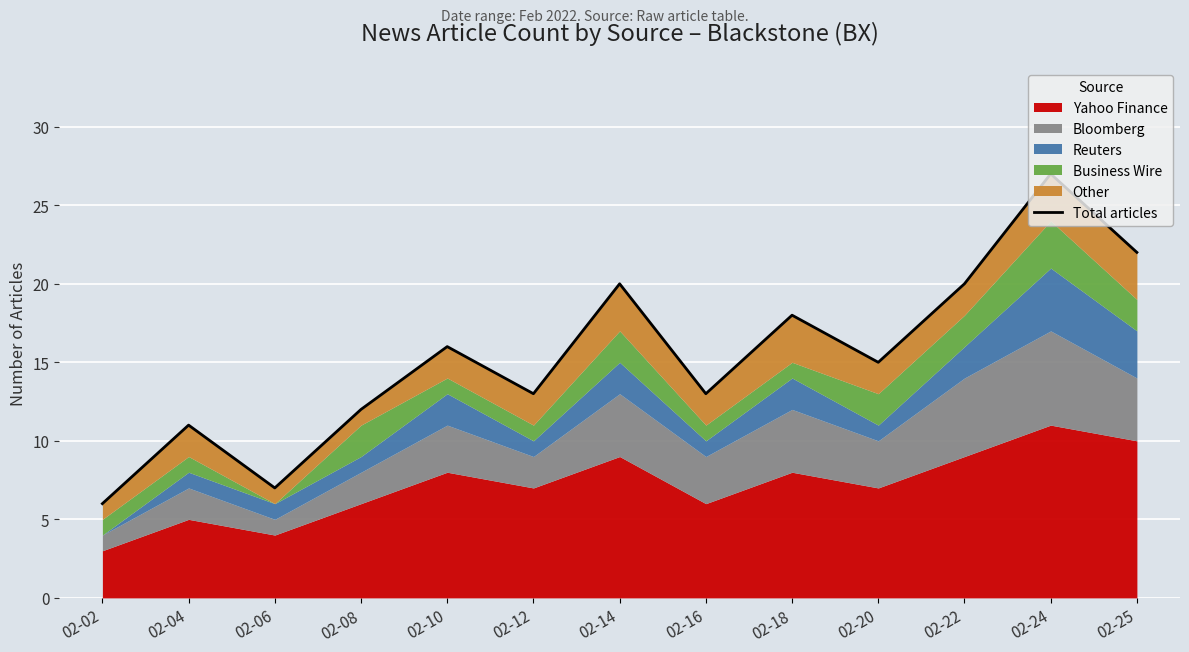

Where is the data nearest to the value 16?

02-10